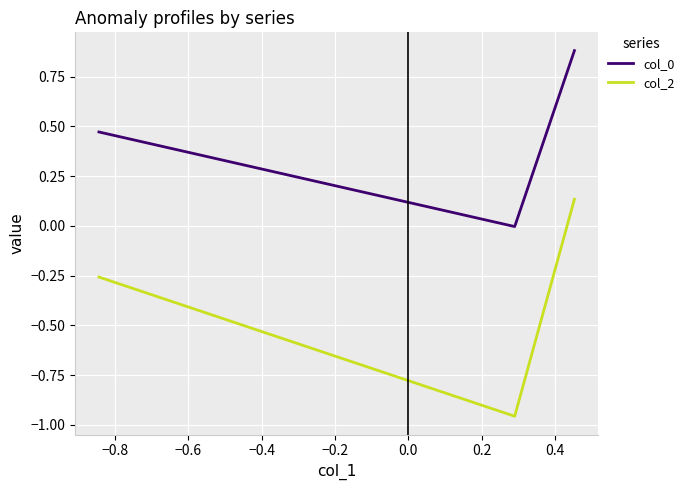

What is the difference between the maximum and second lowest values in the col_0 series?

0.4